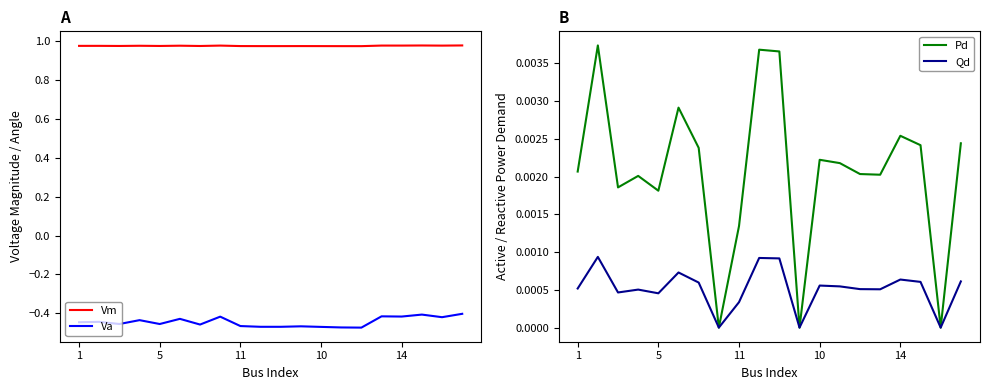

How many interior local peaks does the Va series have?

7